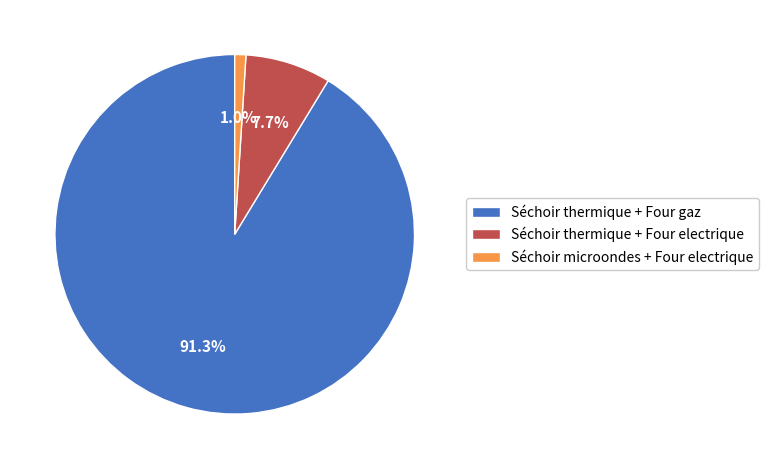

True or false: Séchoir thermique + Four electrique accounts for 18% of the total.

False